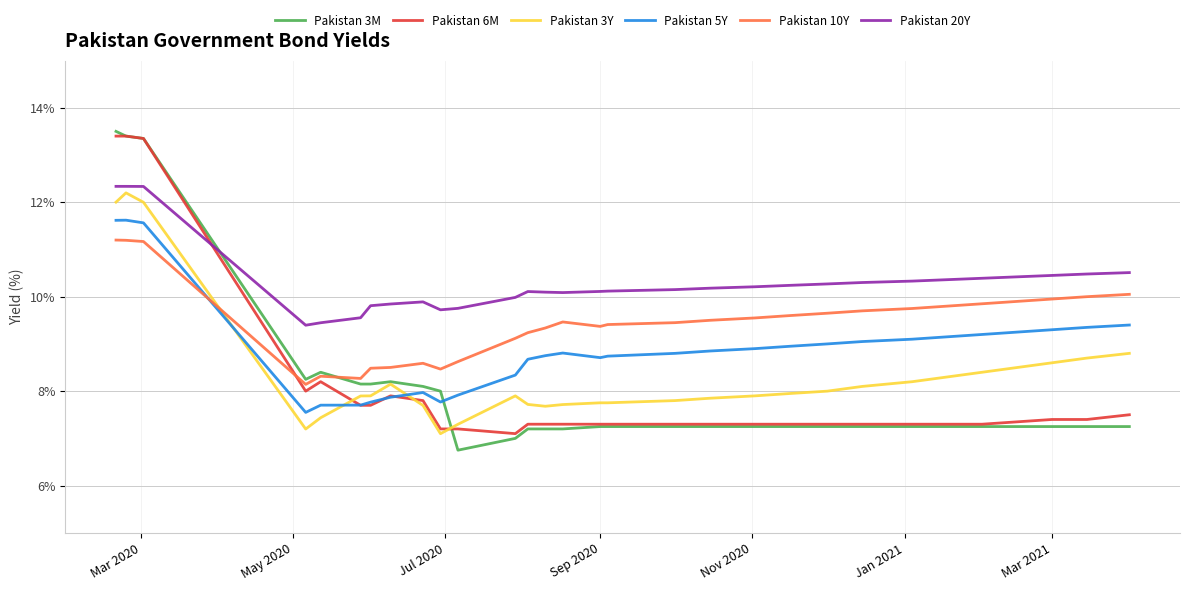

Which series has the widest spread of values?

Pakistan 3M